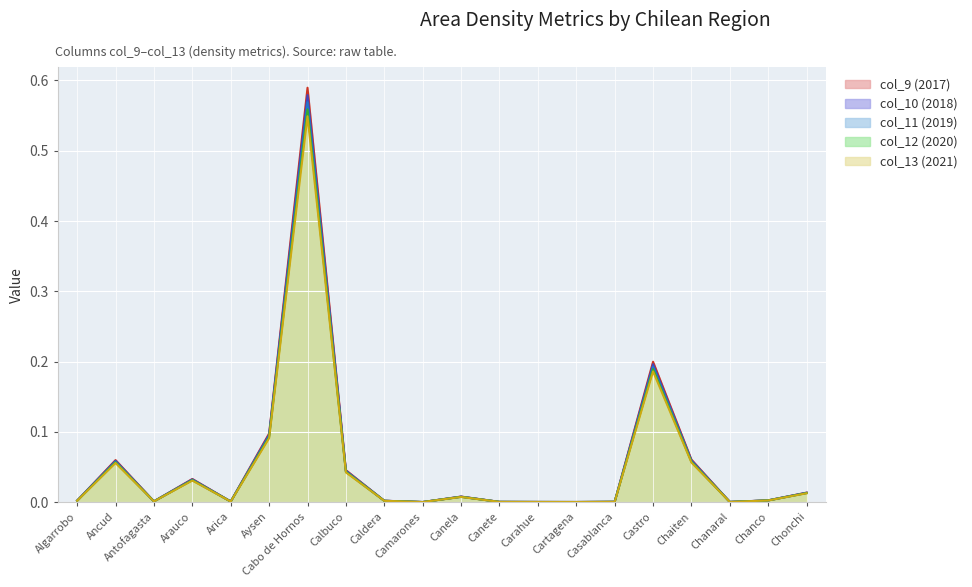

Which category has the highest value across all series?

Cabo de Hornos